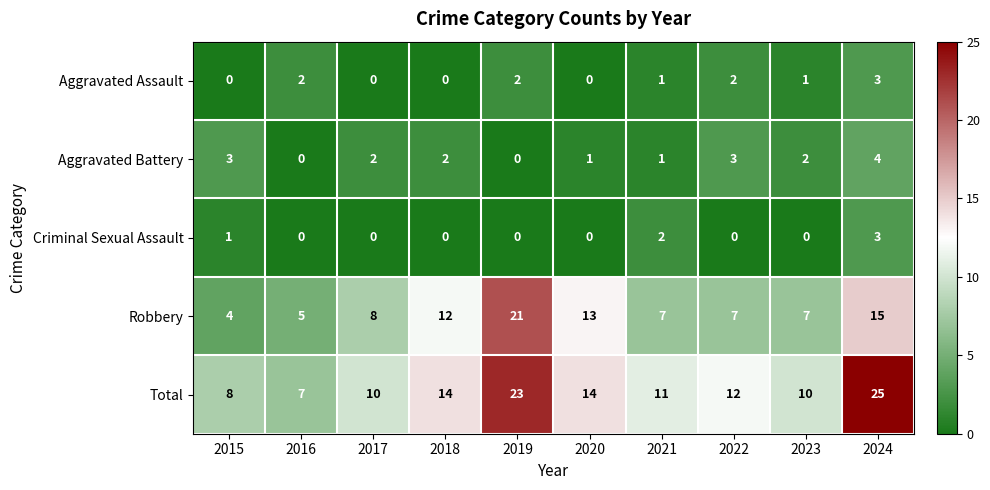

What is the difference between the maximum and minimum values in the Aggravated Assault series?

3